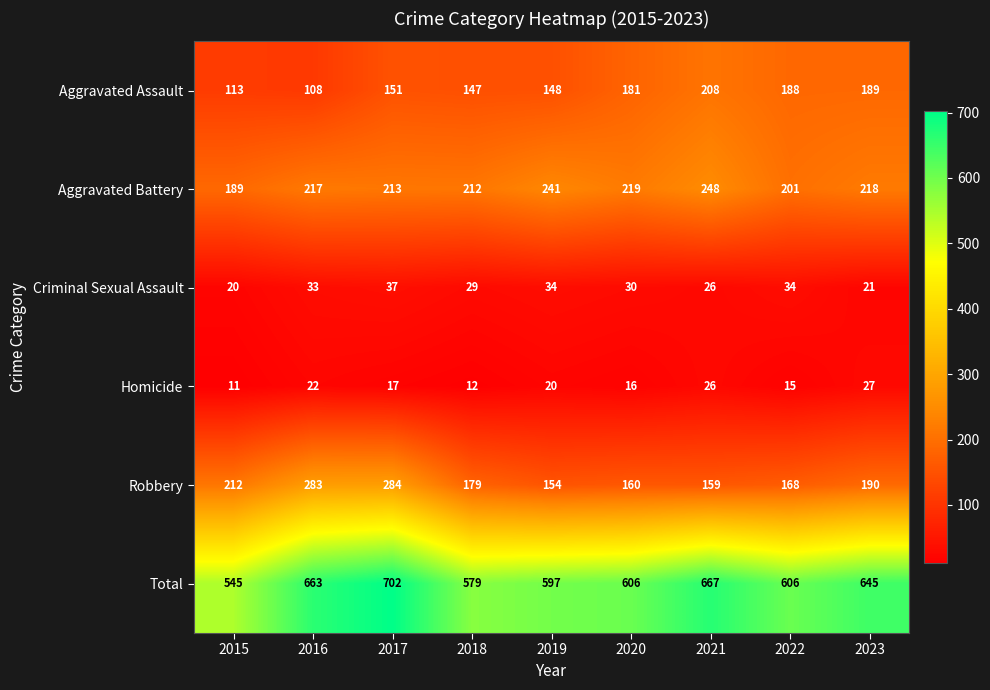

What is the sum of all Homicide values?

166